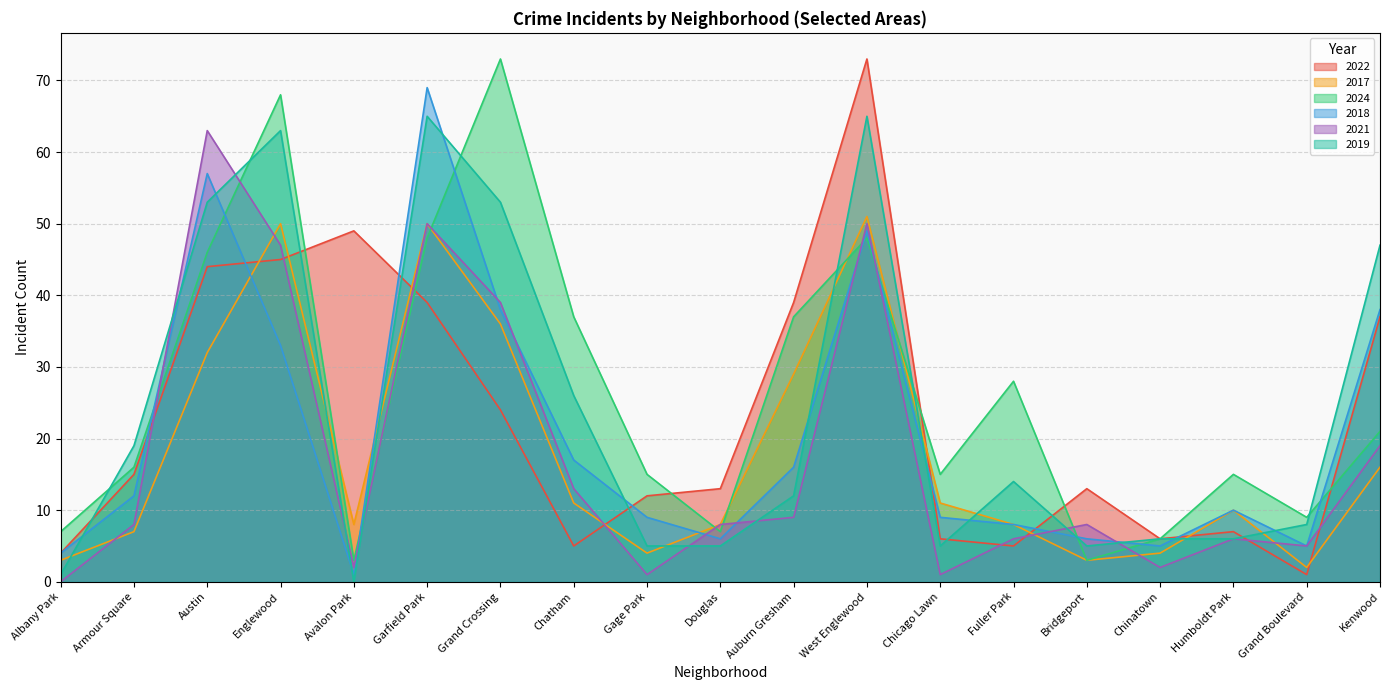

Read the 2021 value at Auburn Gresham, to the nearest 5.

10